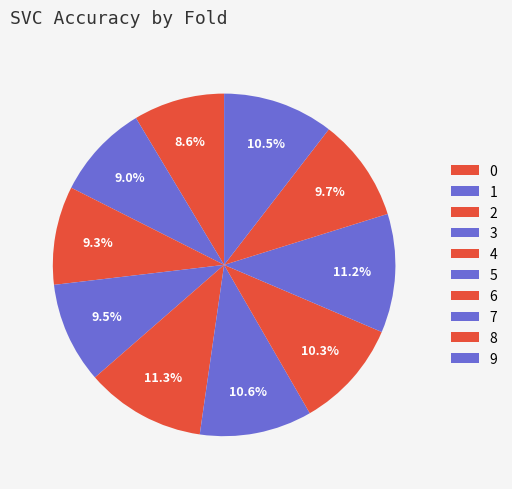

How many slices are in this pie chart?

10